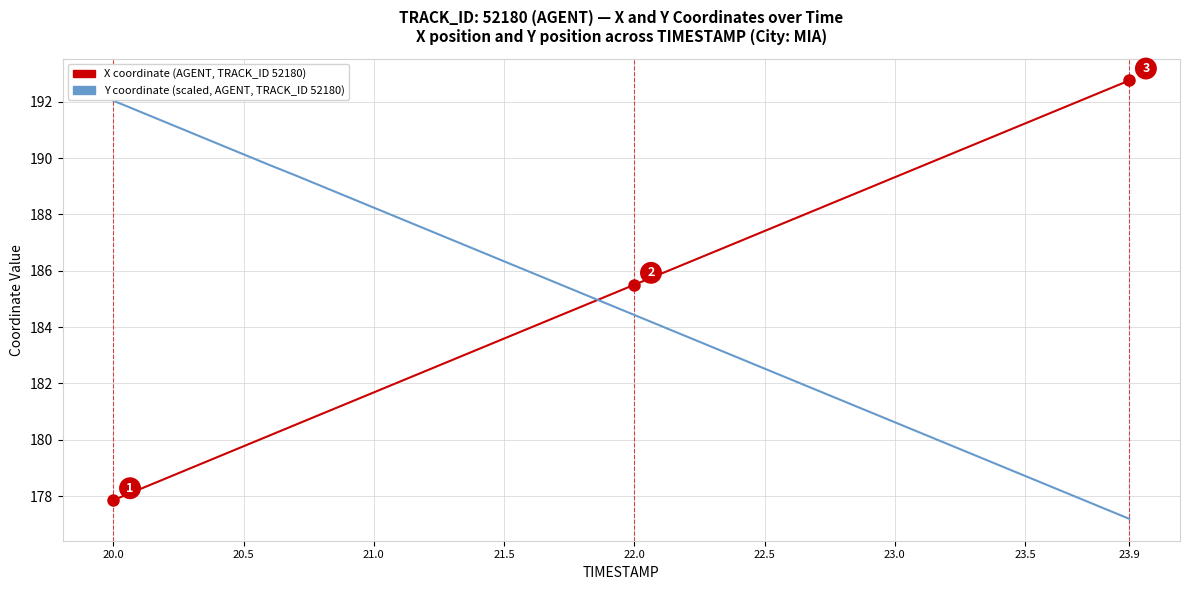

What is the greatest value displayed?

192.8